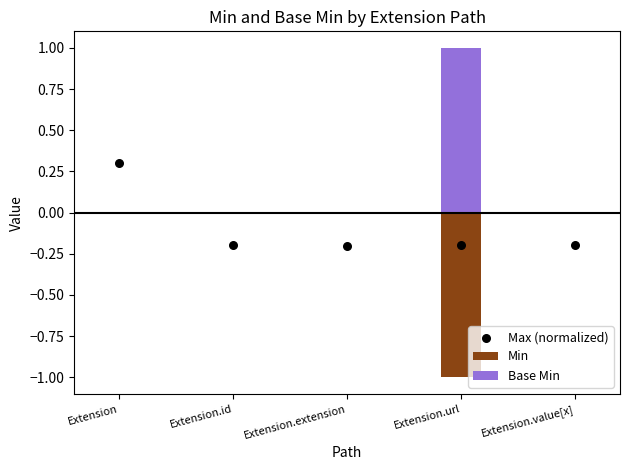

What is the total value across all series at Extension?

0.3